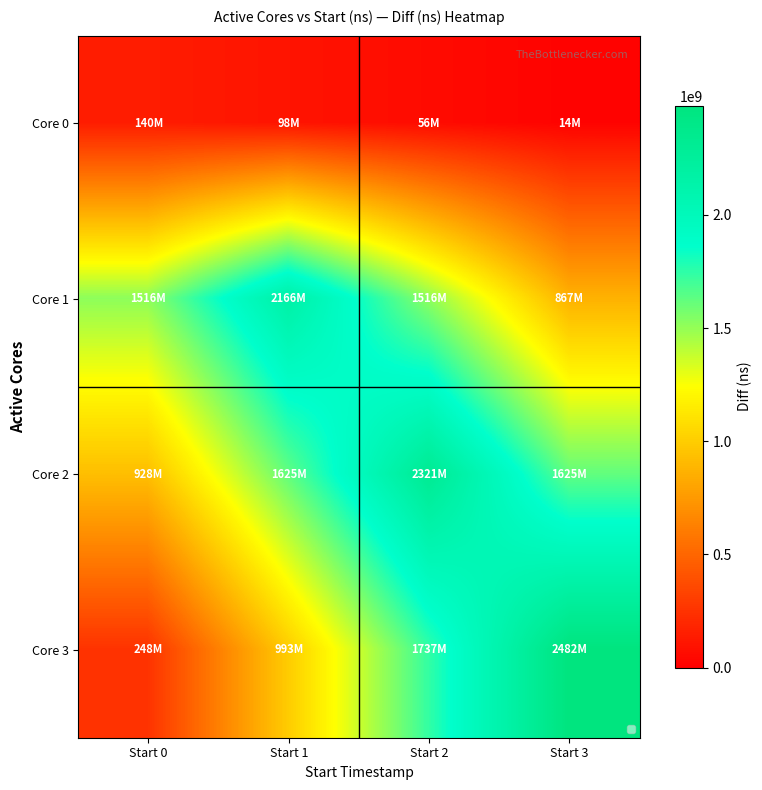

Reading left to right, what are all the values shown in this chart?

Core 0: Start 0=139547443.0	Start 1=97683210.1	Start 2=55818977.2	Start 3=13954744.3
Core 1: Start 0=1516492783.4	Start 1=2166418262.0	Start 2=1516492783.4	Start 3=866567304.8
Core 2: Start 0=928347137.6	Start 1=1624607490.8	Start 2=2320867844.0	Start 3=1624607490.8
Core 3: Start 0=248177694.2	Start 1=992710776.8	Start 2=1737243859.4	Start 3=2481776942.0